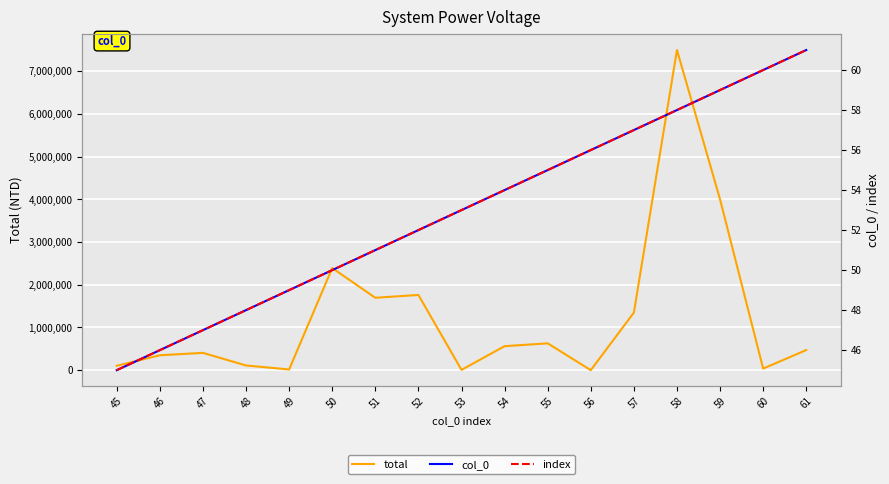

At which category is the sum across all series the highest?

58